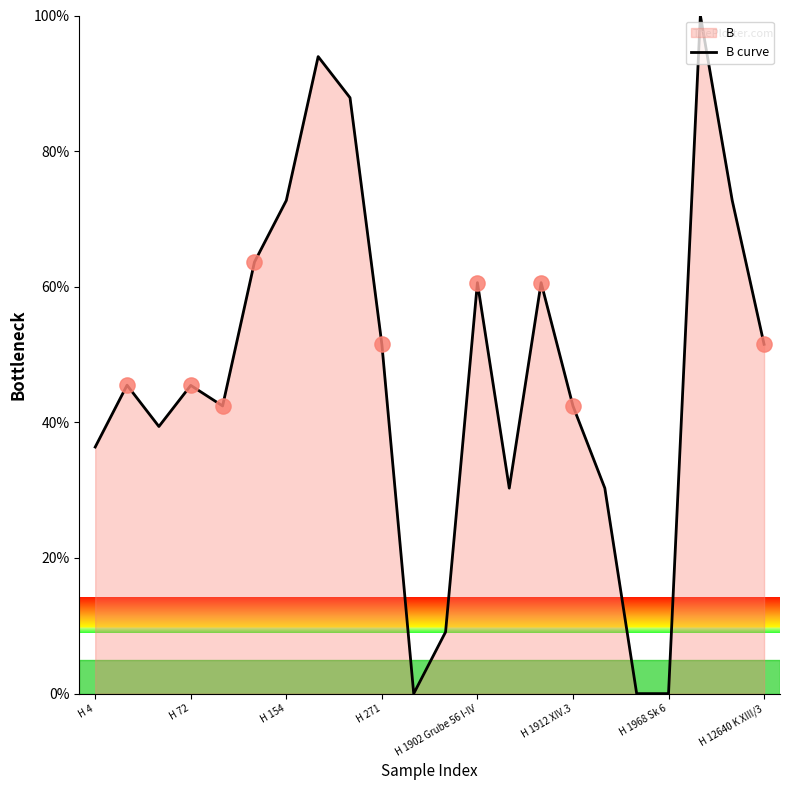

What is the difference between the maximum and minimum values?

100.0